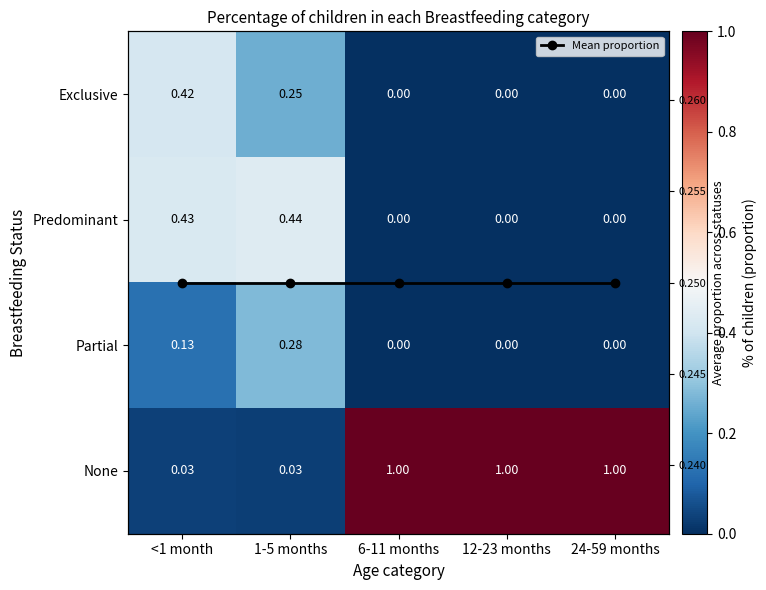

Which label corresponds to the smallest value in the chart?

6-11 months